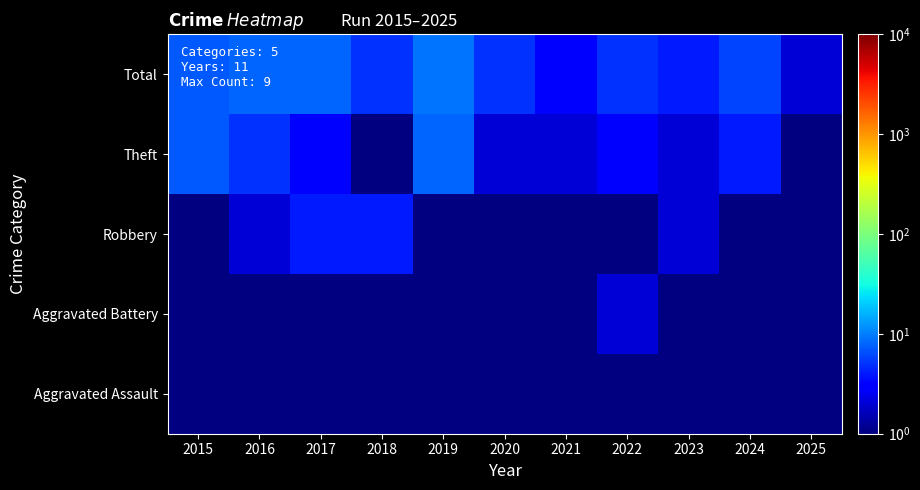

What is the greatest value displayed?

9.0